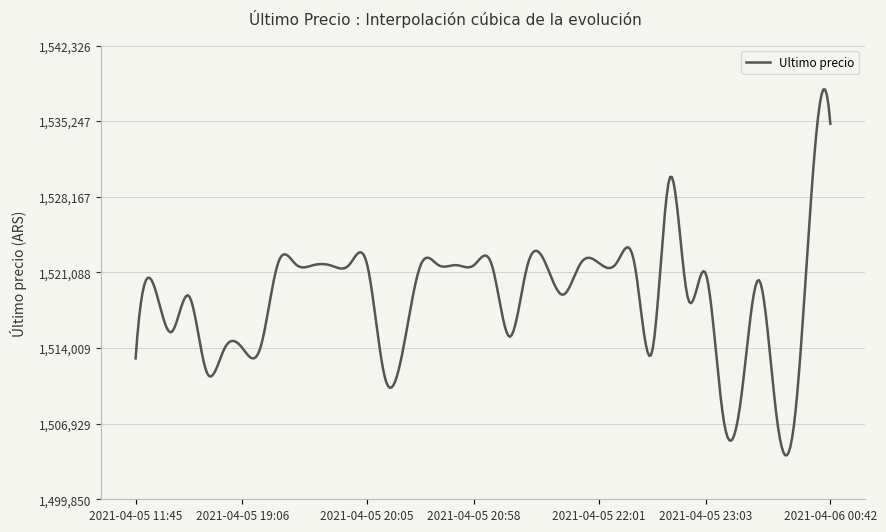

What is the minimum value shown in the chart?

1503961.1